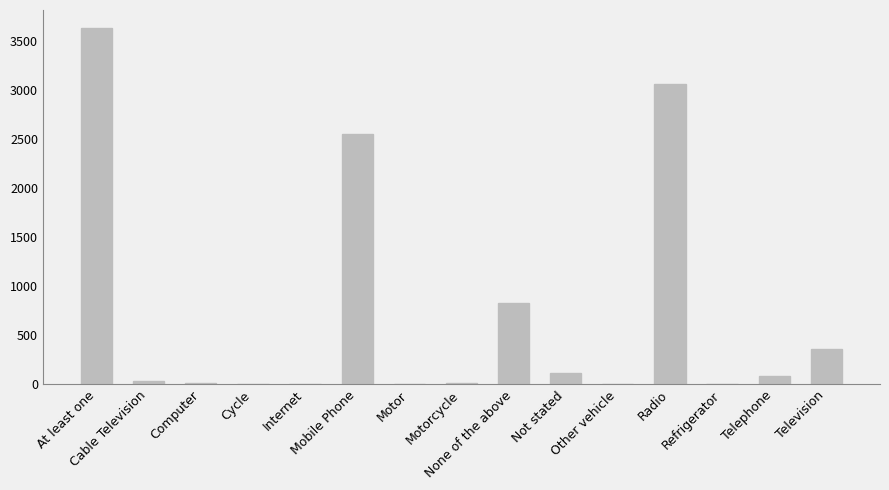

Are the bars horizontal?

No